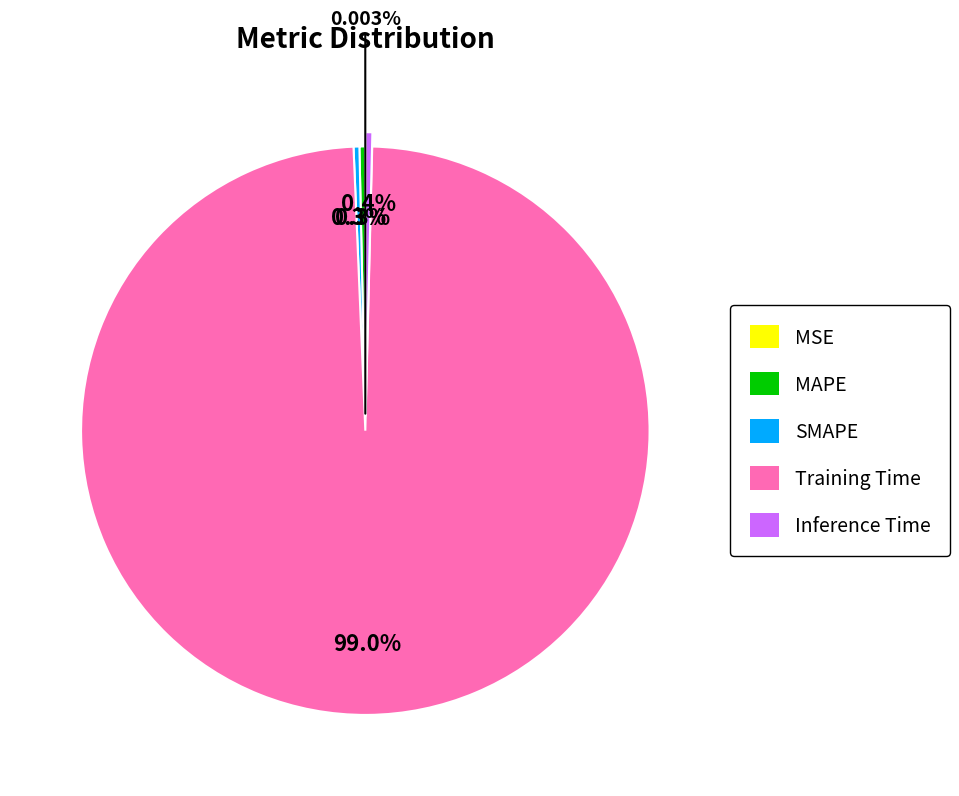

Do Inference Time and Training Time together represent more than half of the pie?

Yes